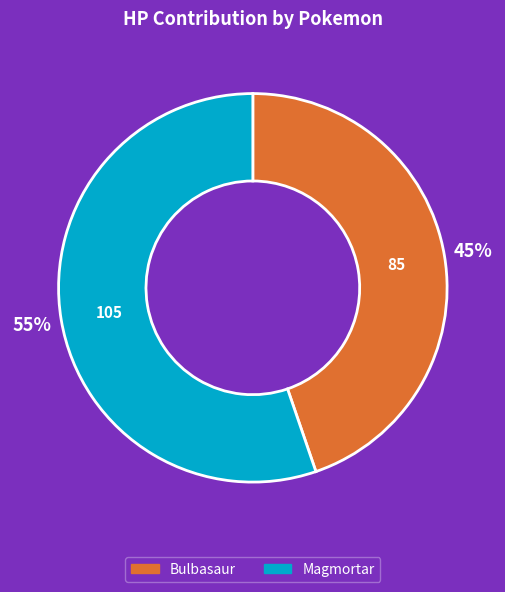

To the nearest percent, what is the average slice percentage?

50%